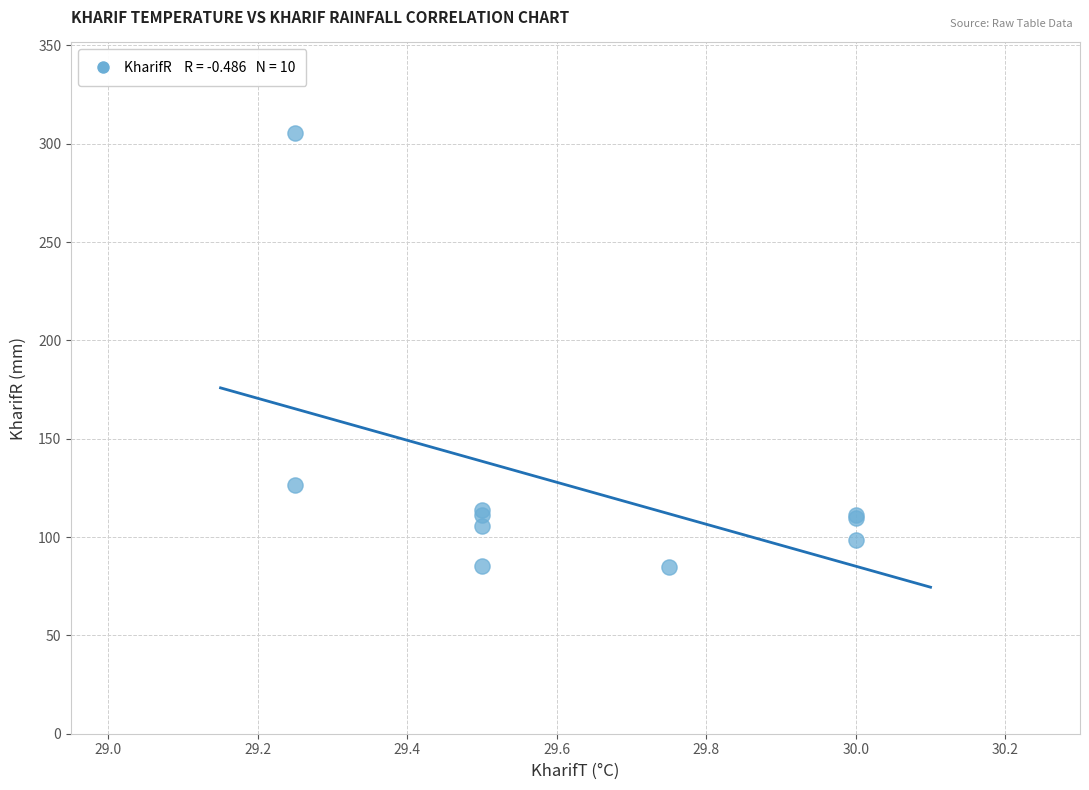

What Y value in the scatter plot is closest to 195?

126.3